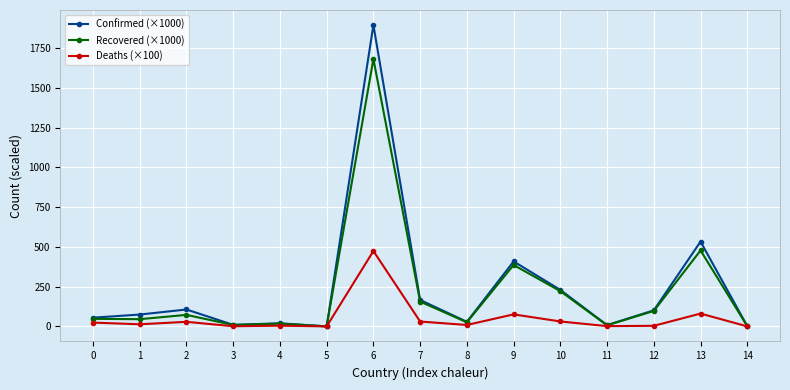

Which series has the widest spread of values?

Confirmed (×1000)